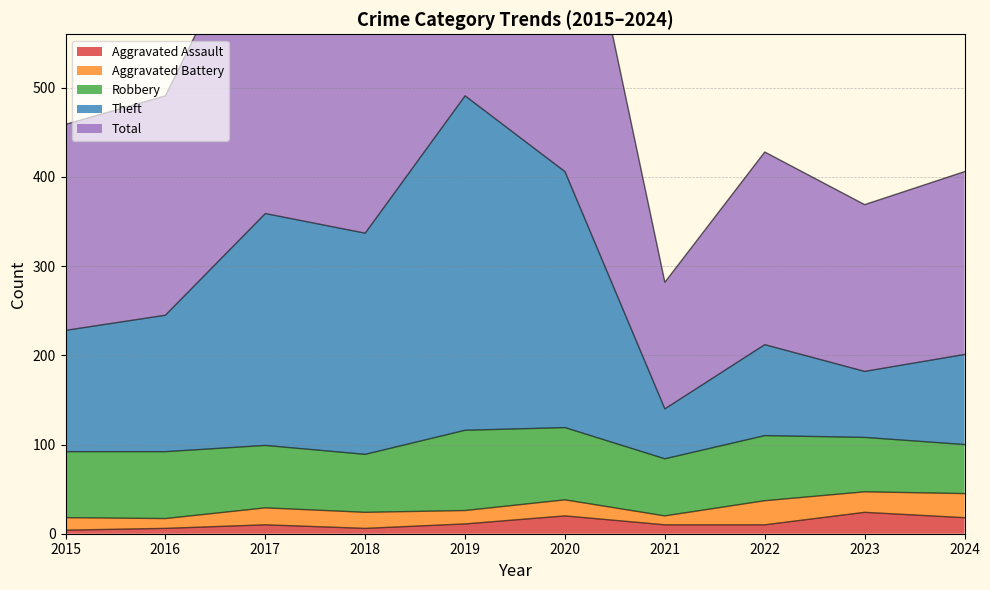

Is it true that Aggravated Assault equals 10 at 2022?

True